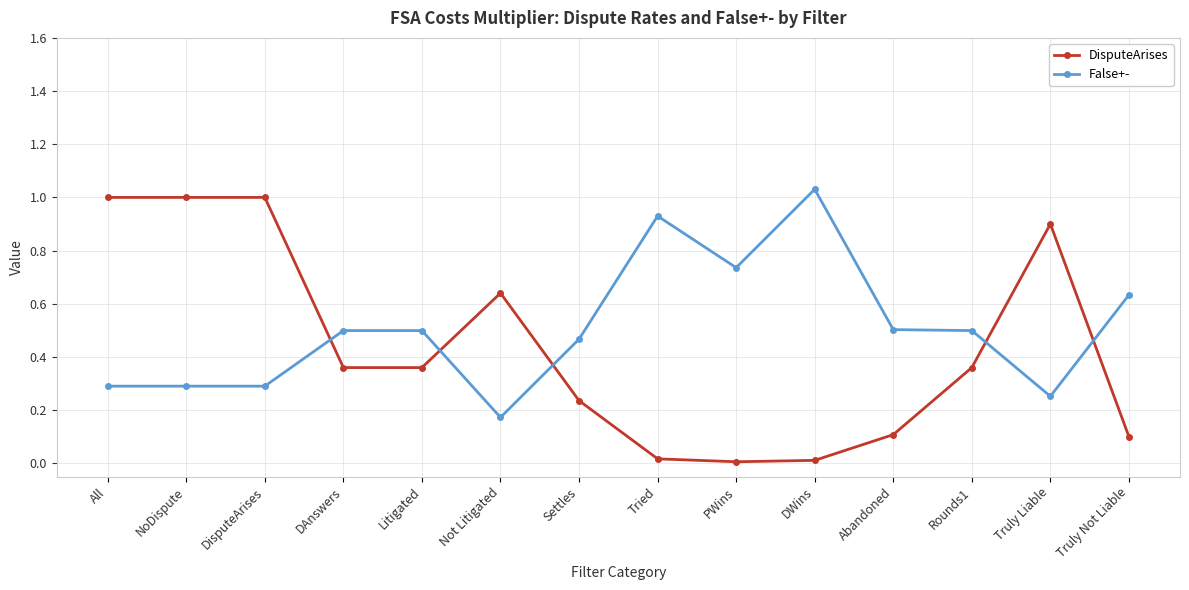

Between NoDispute and PWins, which series saw the biggest shift?

DisputeArises